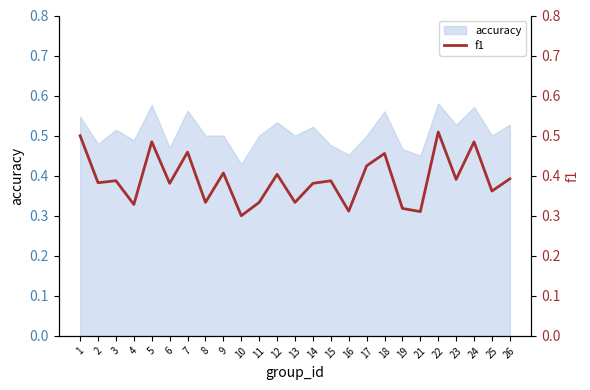

Reading left to right, what are all the values shown in this chart?

1=0.5	2=0.4	3=0.4	4=0.3	5=0.5	6=0.4	7=0.5	8=0.3	9=0.4	10=0.3	11=0.3	12=0.4	13=0.3	14=0.4	15=0.4	16=0.3	17=0.4	18=0.5	19=0.3	21=0.3	22=0.5	23=0.4	24=0.5	25=0.4	26=0.4